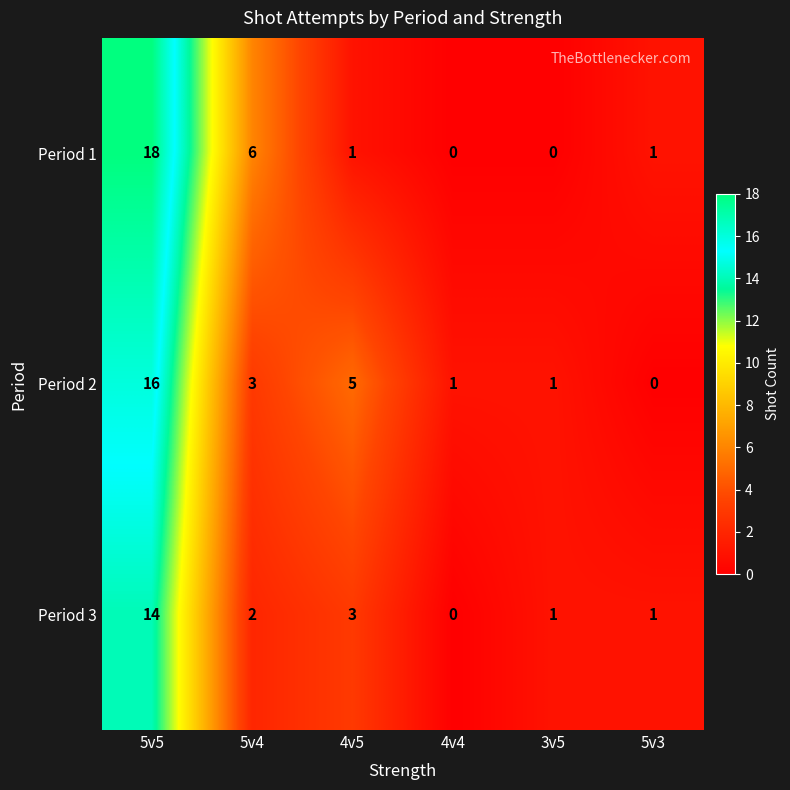

Rank the series by their maximum value, from lowest to highest.

Period 3, Period 2, Period 1